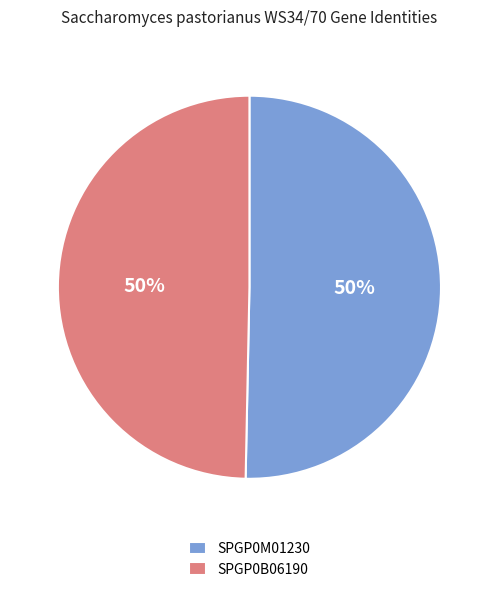

Approximately how many times larger is the value at SPGP0B06190 compared to SPGP0M01230?

1.0